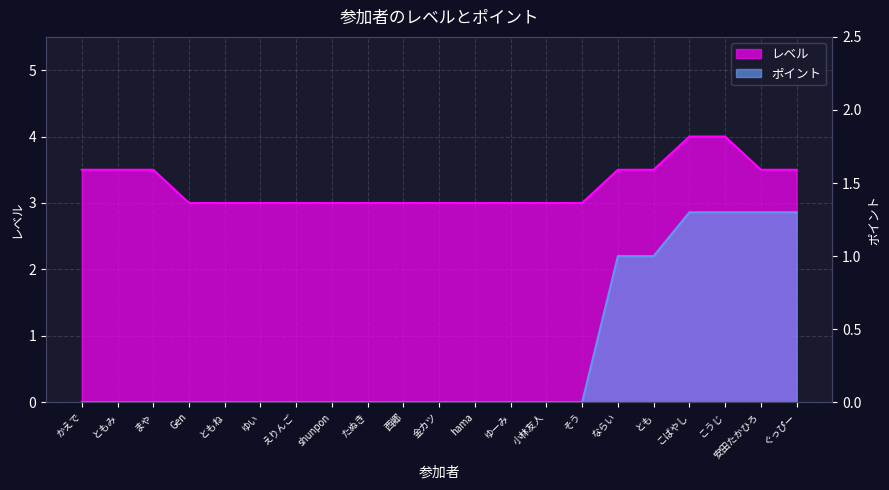

Is the value of ポイント at Gen greater than the value of レベル at 金カツ?

No